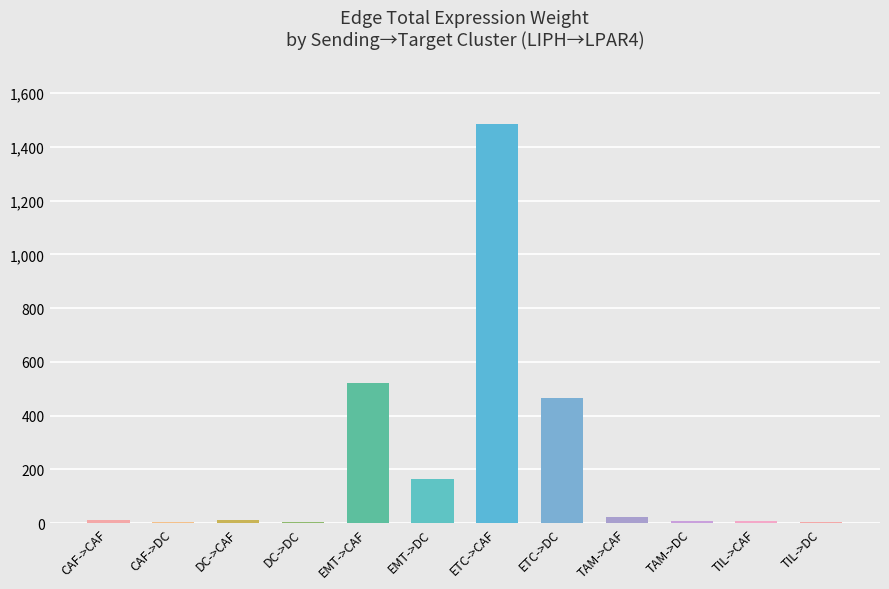

Reading left to right, extract all data points from this chart.

11.7	3.7	11.0	3.5	522.6	163.8	1485.0	465.5	22.1	6.9	9.5	3.0